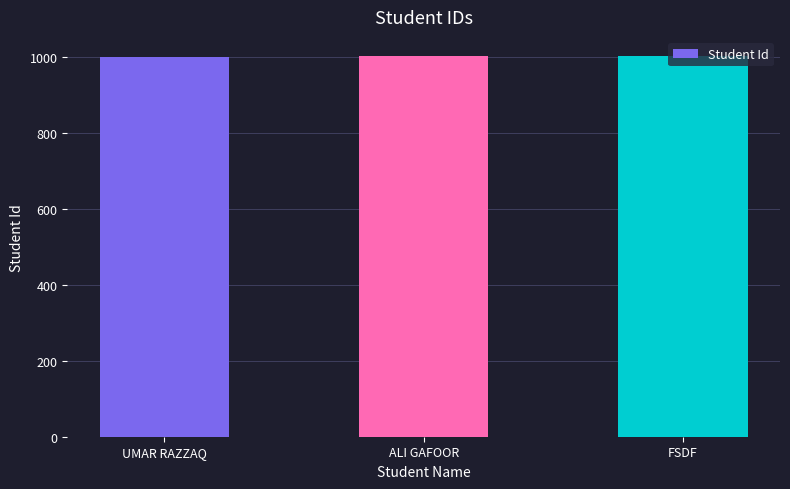

True or false: the data shows 236 at ALI GAFOOR.

False